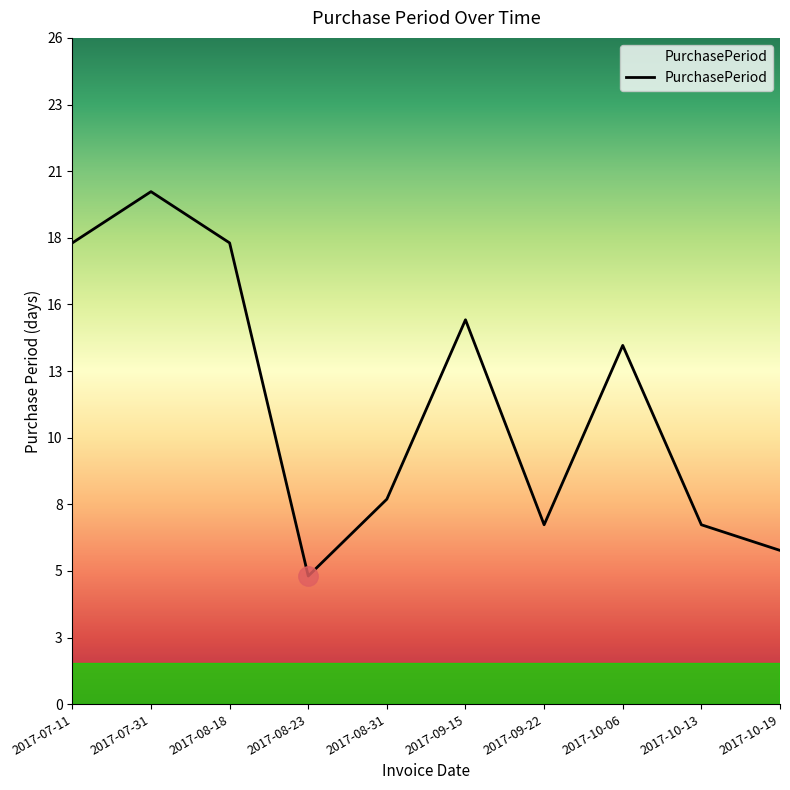

What position from the left is 2017-07-11?

1